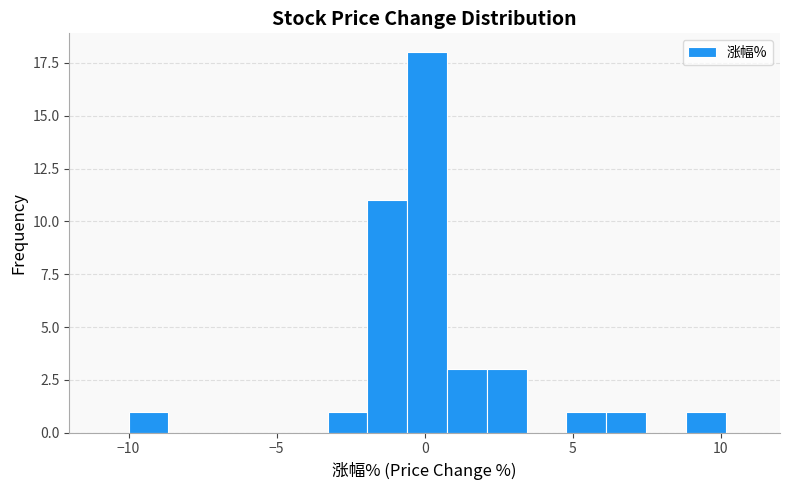

Read against the x-axis, roughly where is the centre of the tallest bar?

0.0